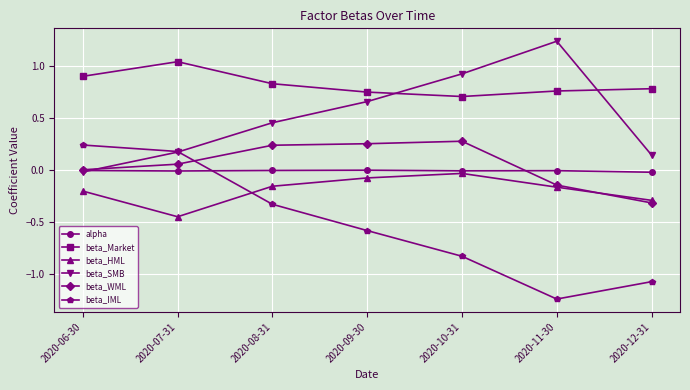

At how many categories does at least one series exceed 1?

2